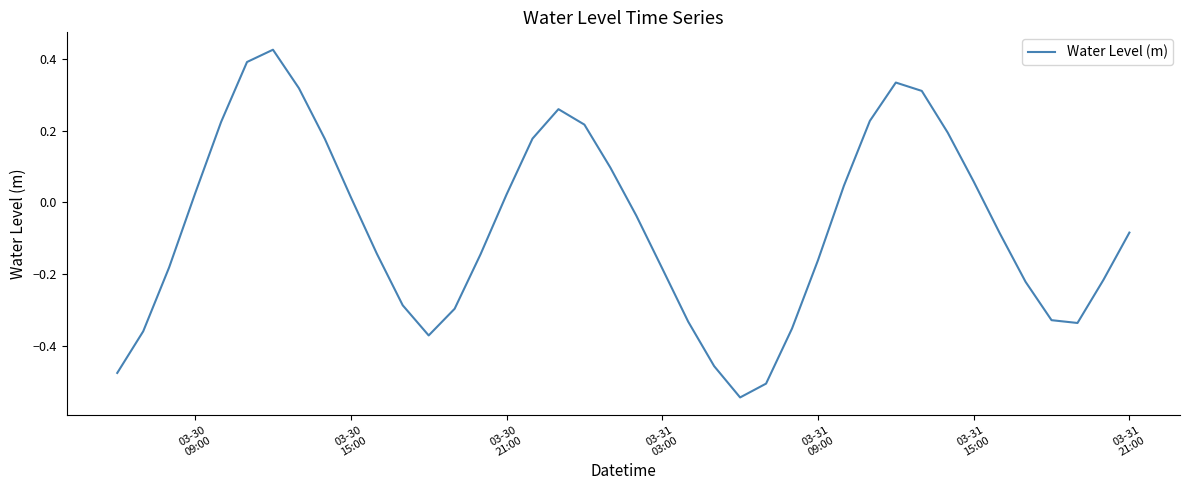

What is the difference between the maximum and minimum values?

1.0